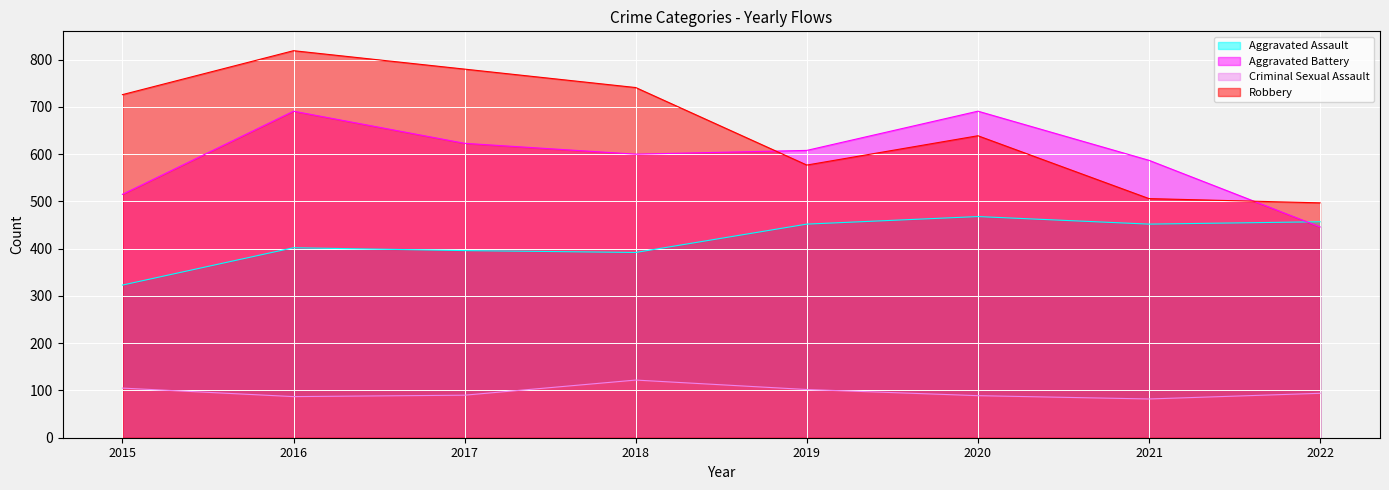

At how many categories does at least one series exceed 673?

5